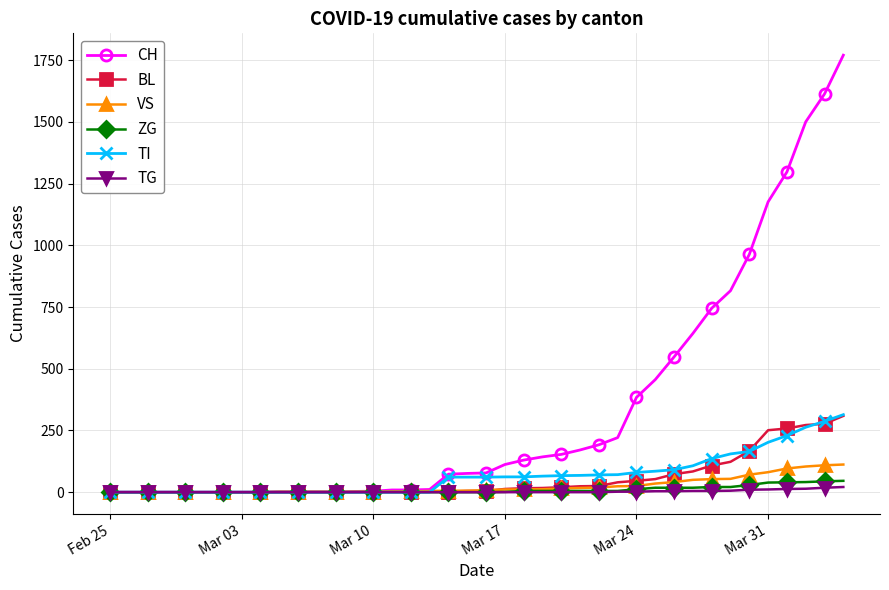

Which series has the largest total across all categories?

CH